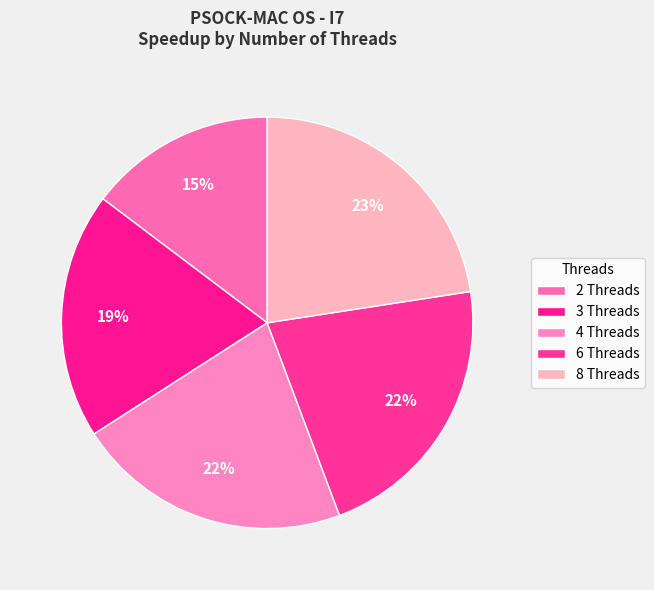

How much of the chart is everything except 8 Threads?

77.4%